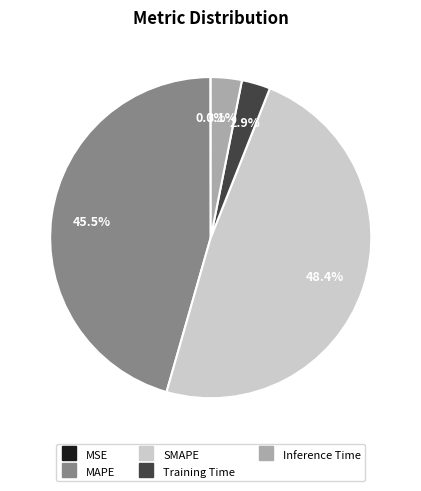

Which has a higher value, MAPE or Training Time?

MAPE